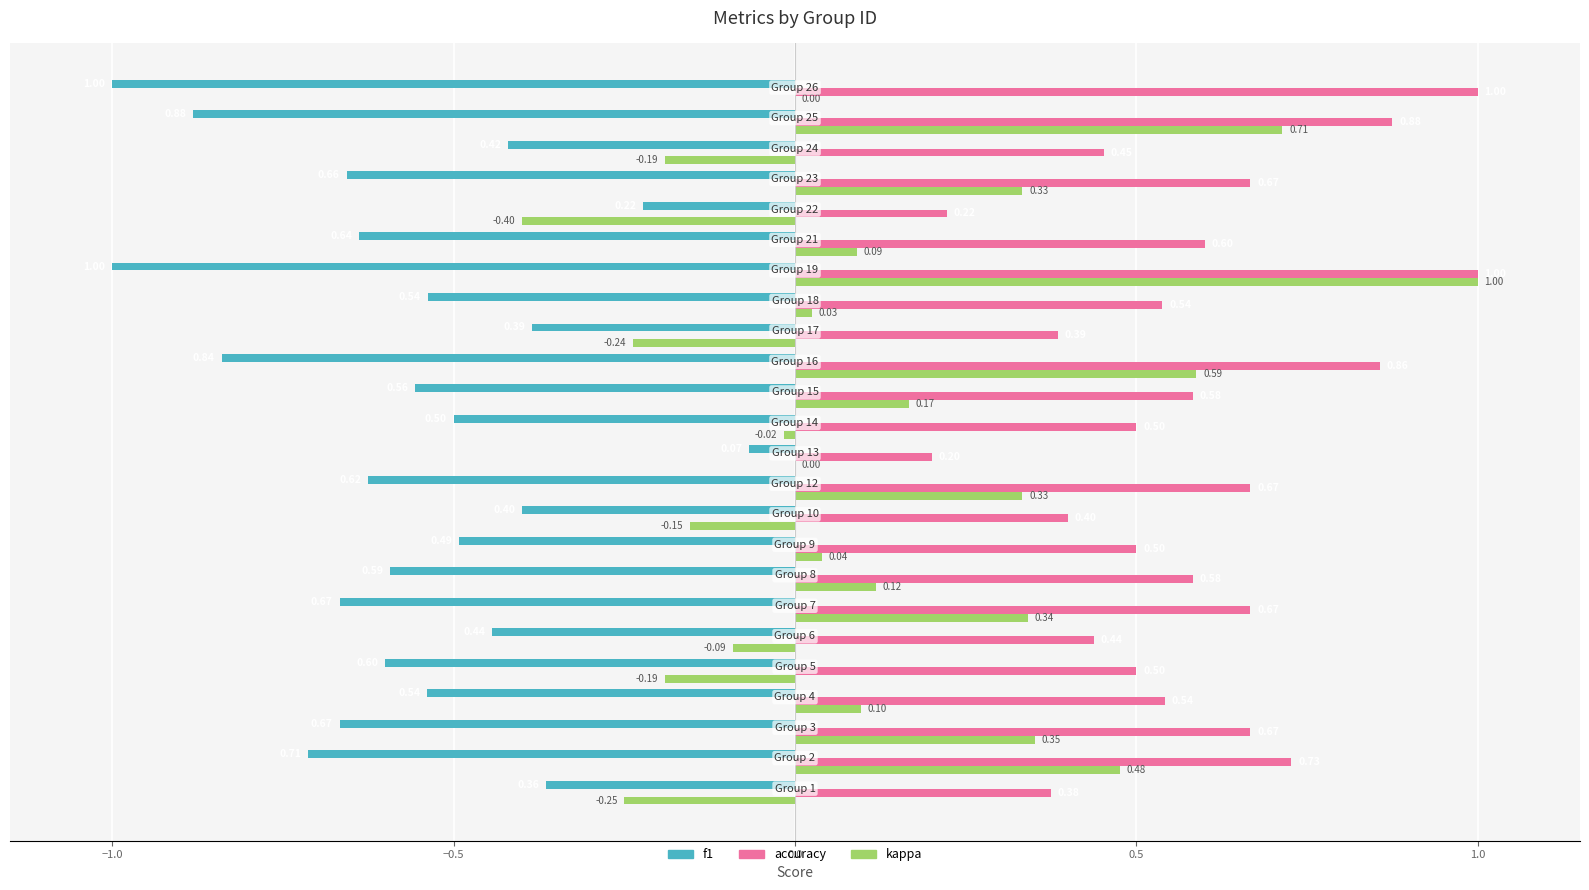

Which series has the largest total across all categories?

accuracy